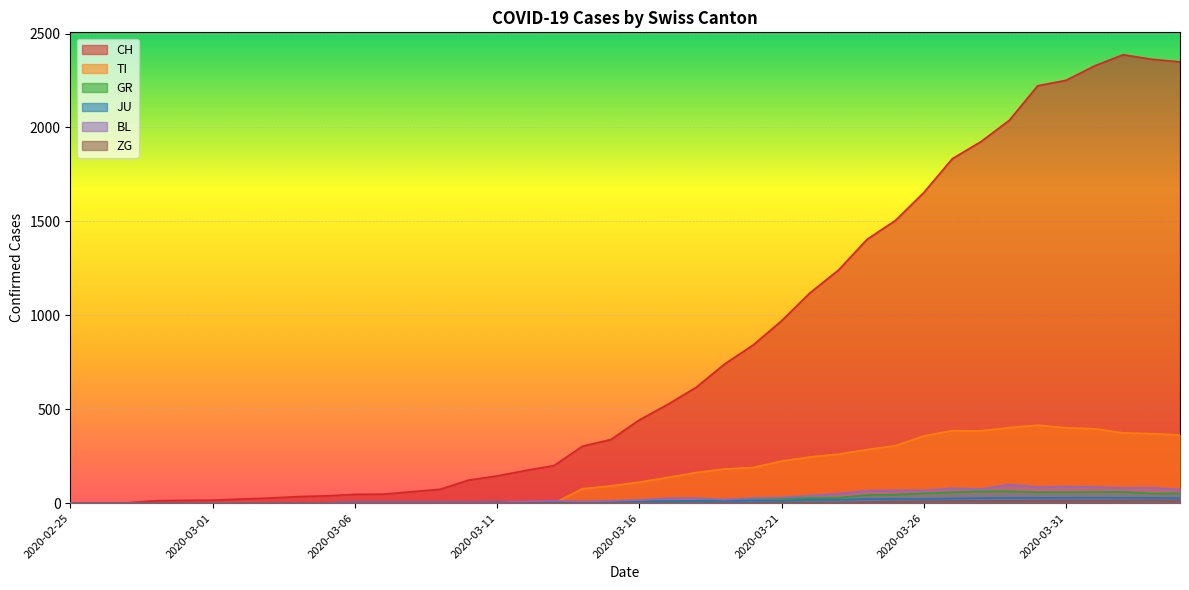

The TI series shows 92 at 2020-03-15. True or false?

True